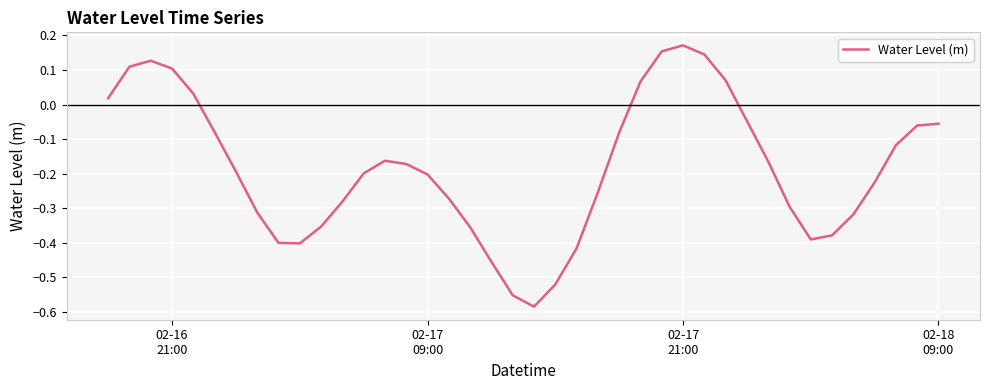

What is the difference between the maximum and minimum values?

0.8